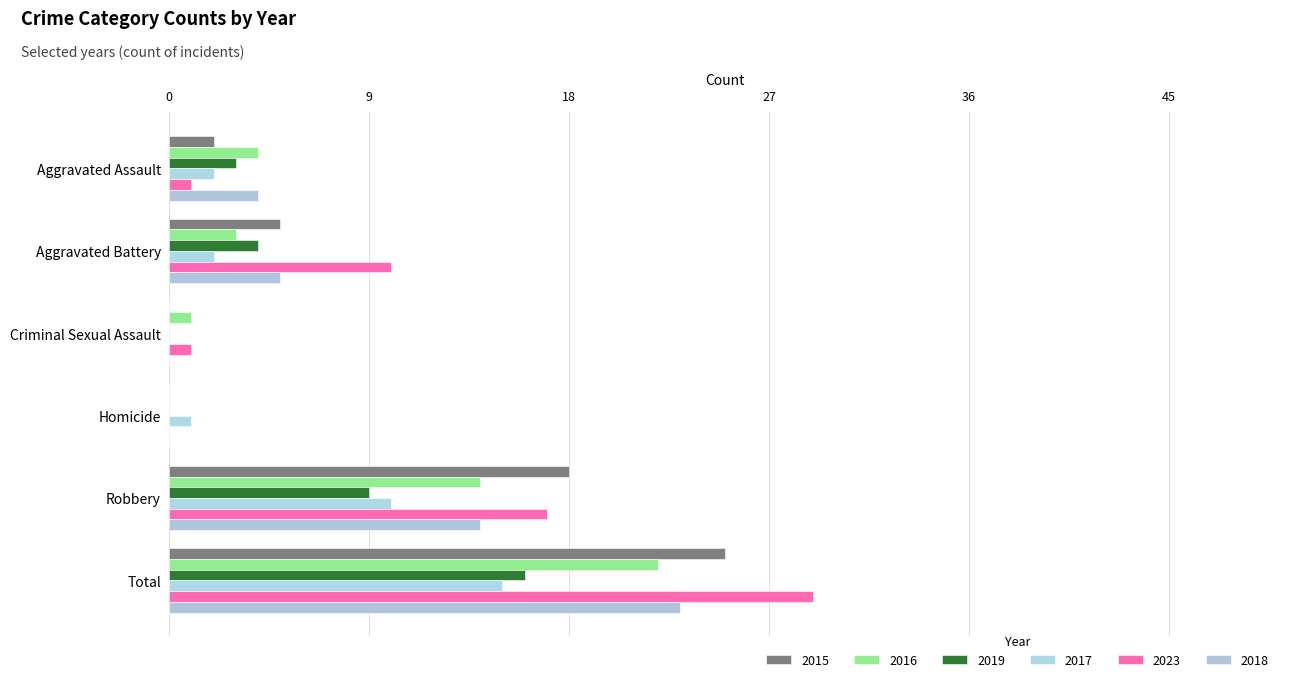

At which category does the chart reach its minimum across all series?

Criminal Sexual Assault